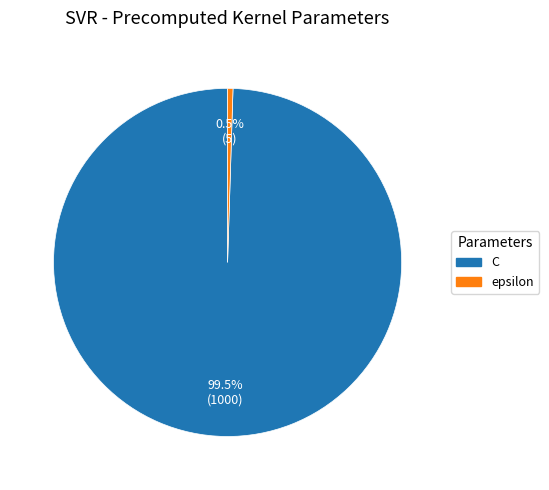

Which slice is the smallest?

epsilon